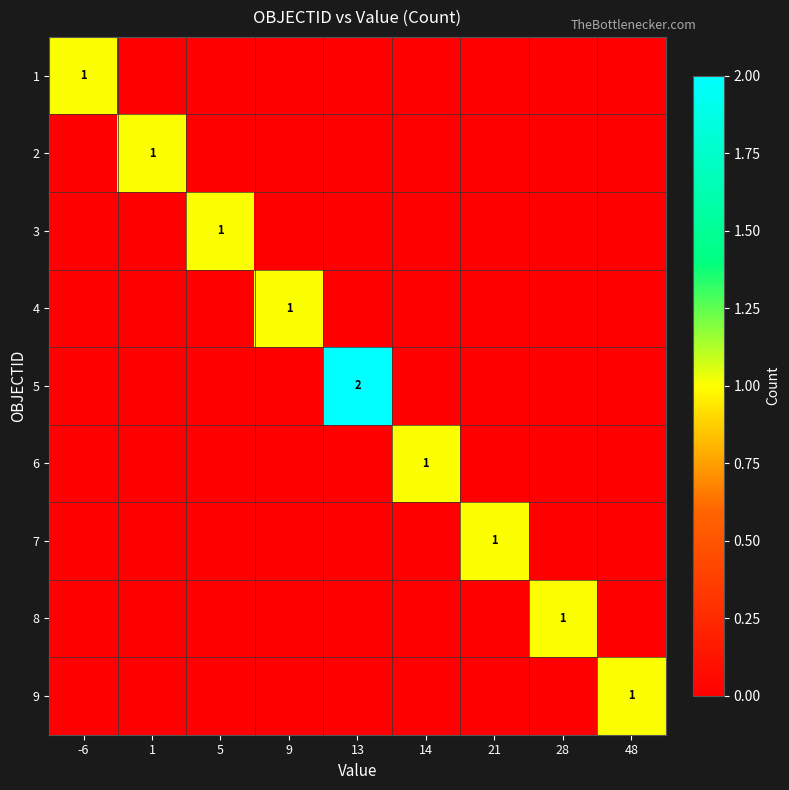

The value of 2 at 1 is 1. True or false?

True